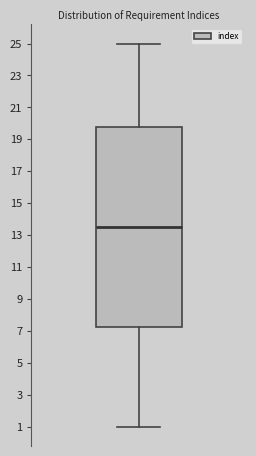

Where is the lower edge of the box on the y-axis? The values are not printed on the chart, so give them approximately, as read against the axis.

7.2